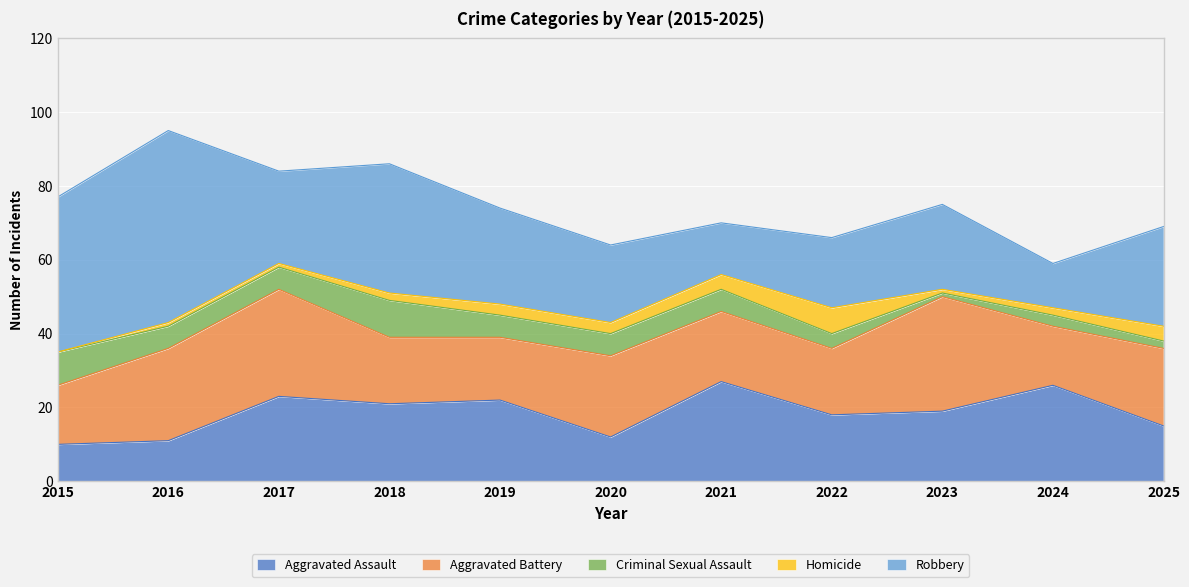

How many data points does each series have?

11